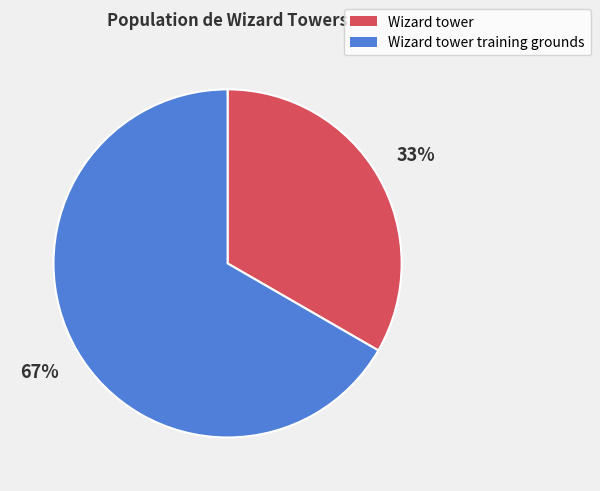

Is there a majority slice in this chart?

Yes